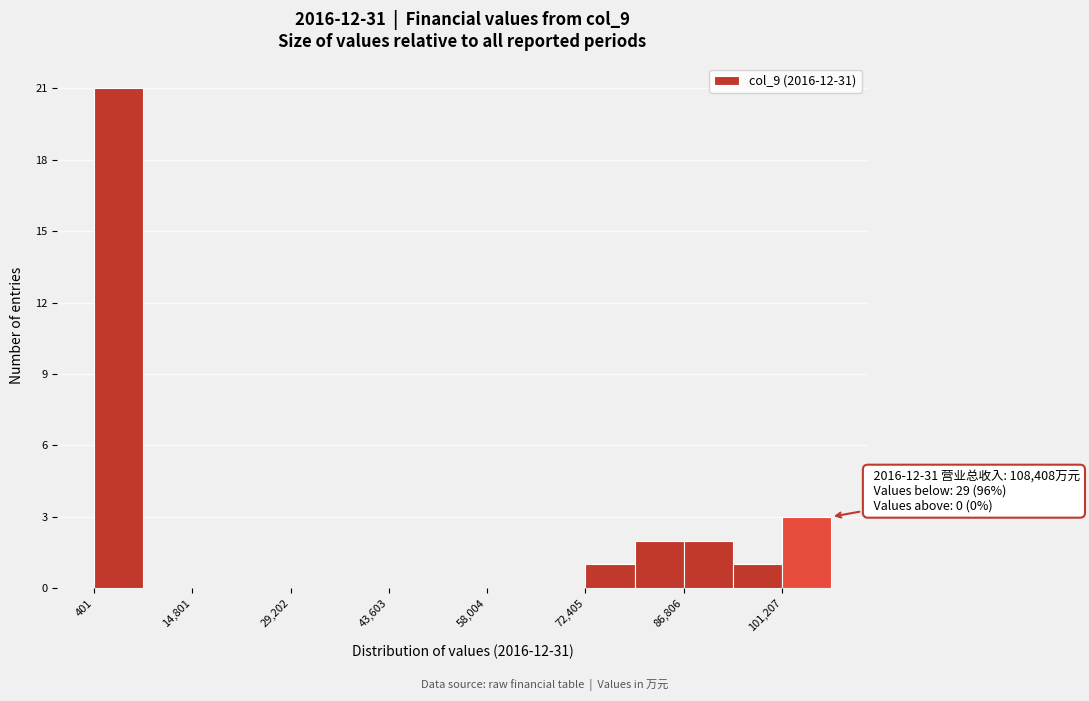

Around what value on the x-axis is the tallest bar? Give the approximate position of its centre, as read against the axis.

4000